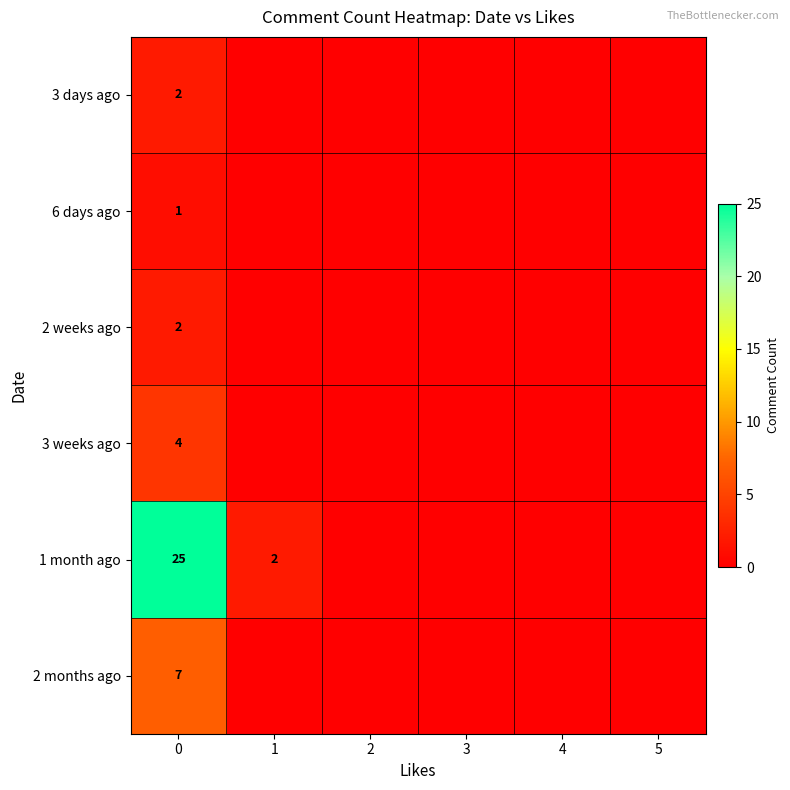

Is it true that 2 months ago equals 7 at 0?

True